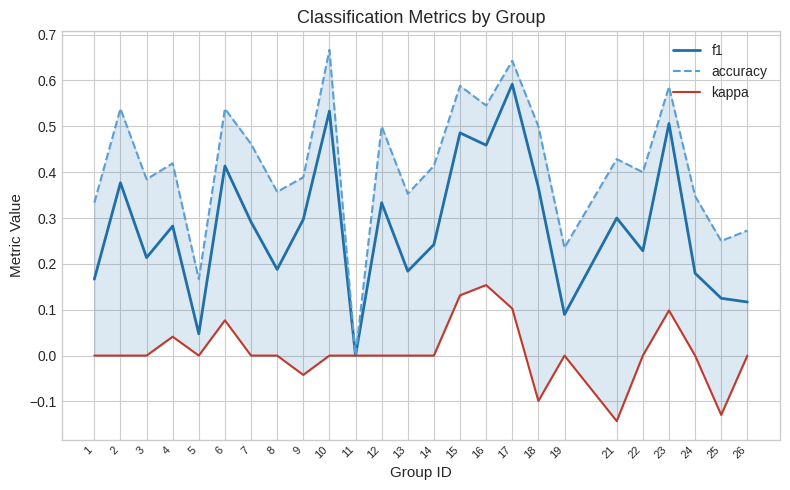

Rank the series at 19 from highest to lowest value.

accuracy, f1, kappa